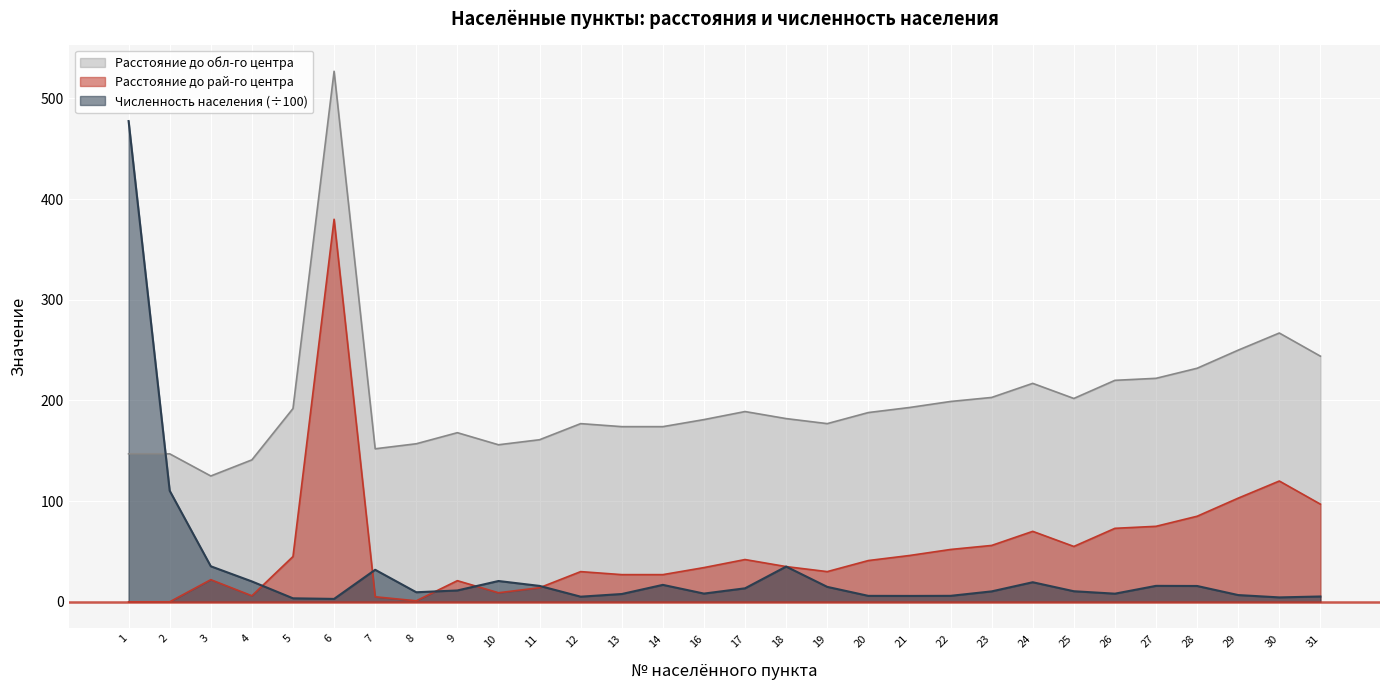

List the labels in order of Расстояние до обл-го центра value, largest first.

6, 30, 29, 31, 28, 27, 26, 24, 23, 25, 22, 21, 5, 17, 20, 18, 16, 12, 19, 13, 14, 9, 11, 8, 10, 7, 1, 2, 4, 3